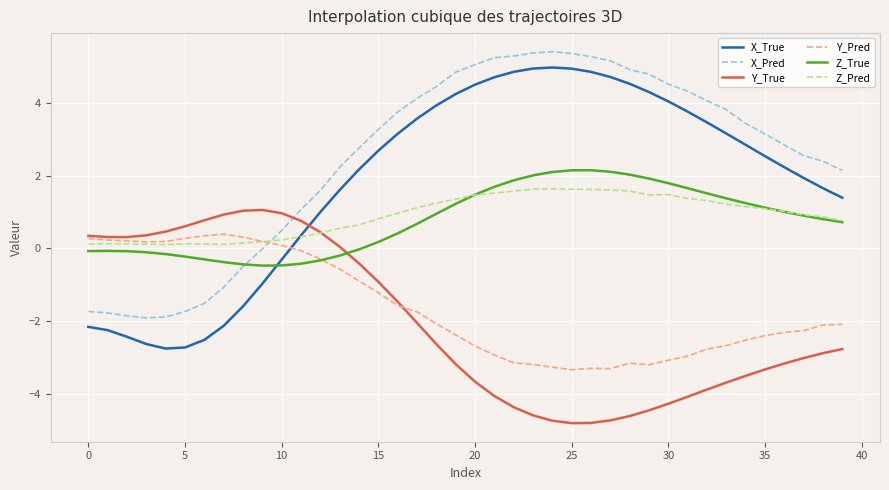

How many lines are shown in the chart?

6